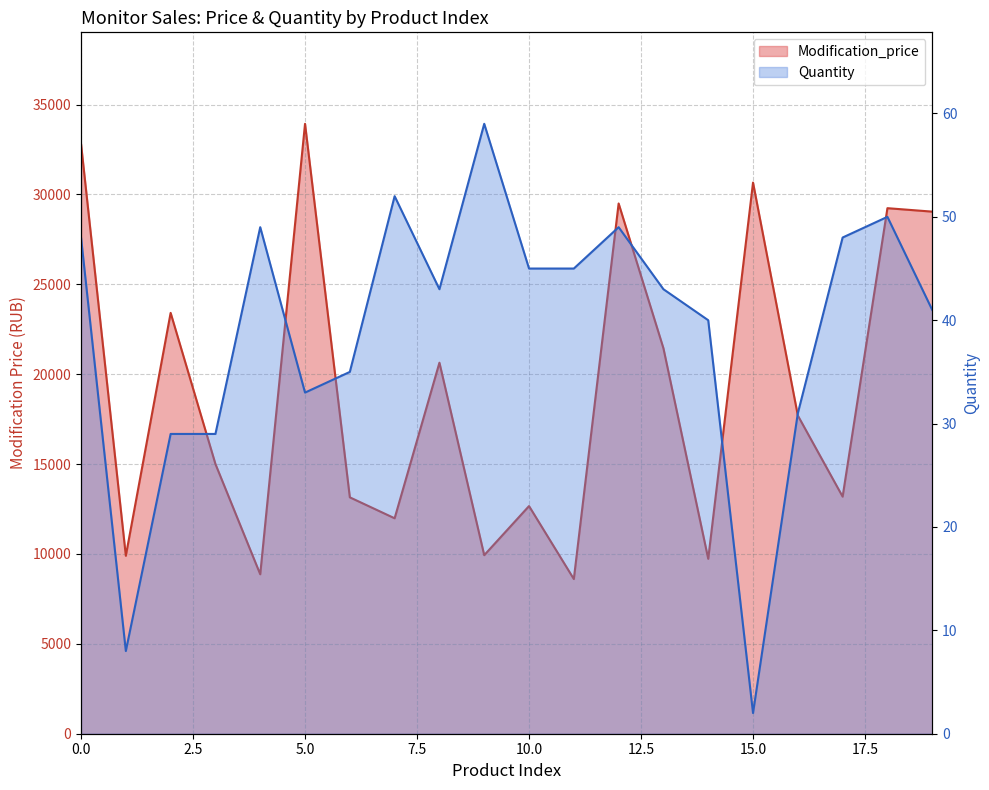

How many data points in Modification_price are less than 17702?

10